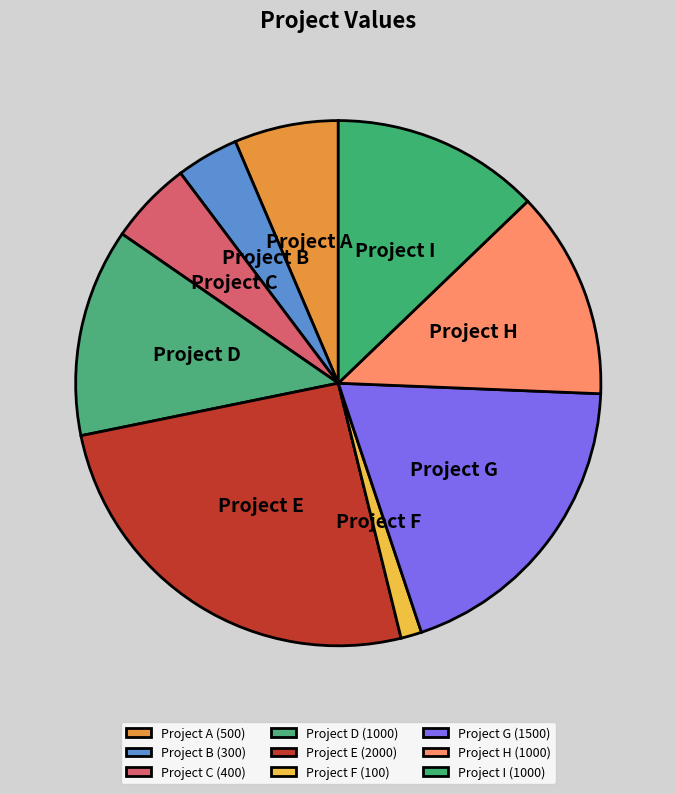

Is it true that Project E is 26% of the pie?

True